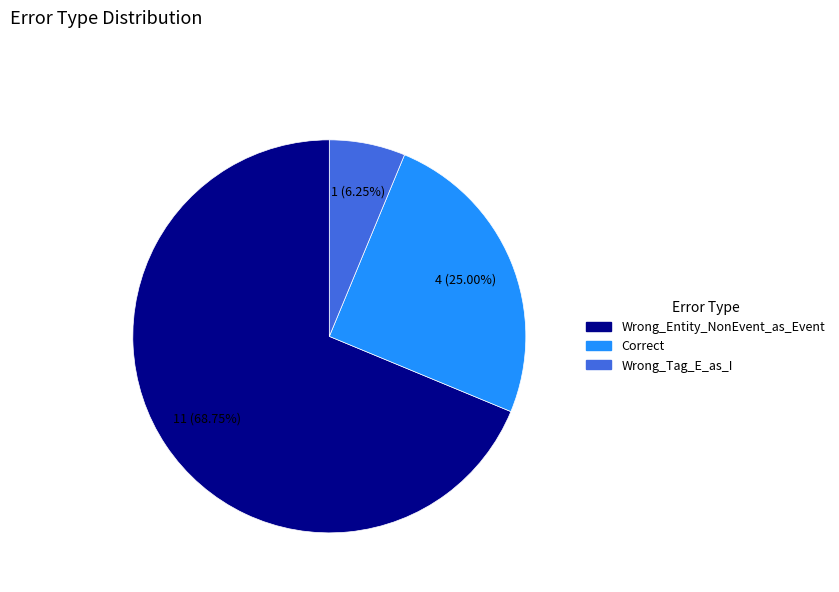

Which category has the biggest portion of the pie?

Wrong_Entity_NonEvent_as_Event